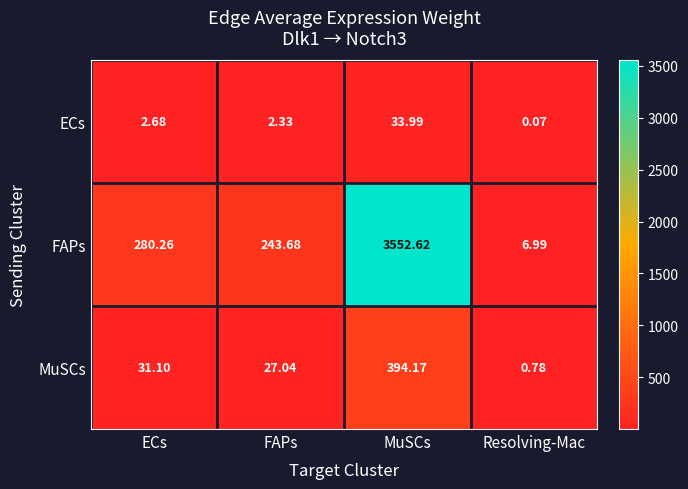

Which series has the largest range (max minus min)?

FAPs